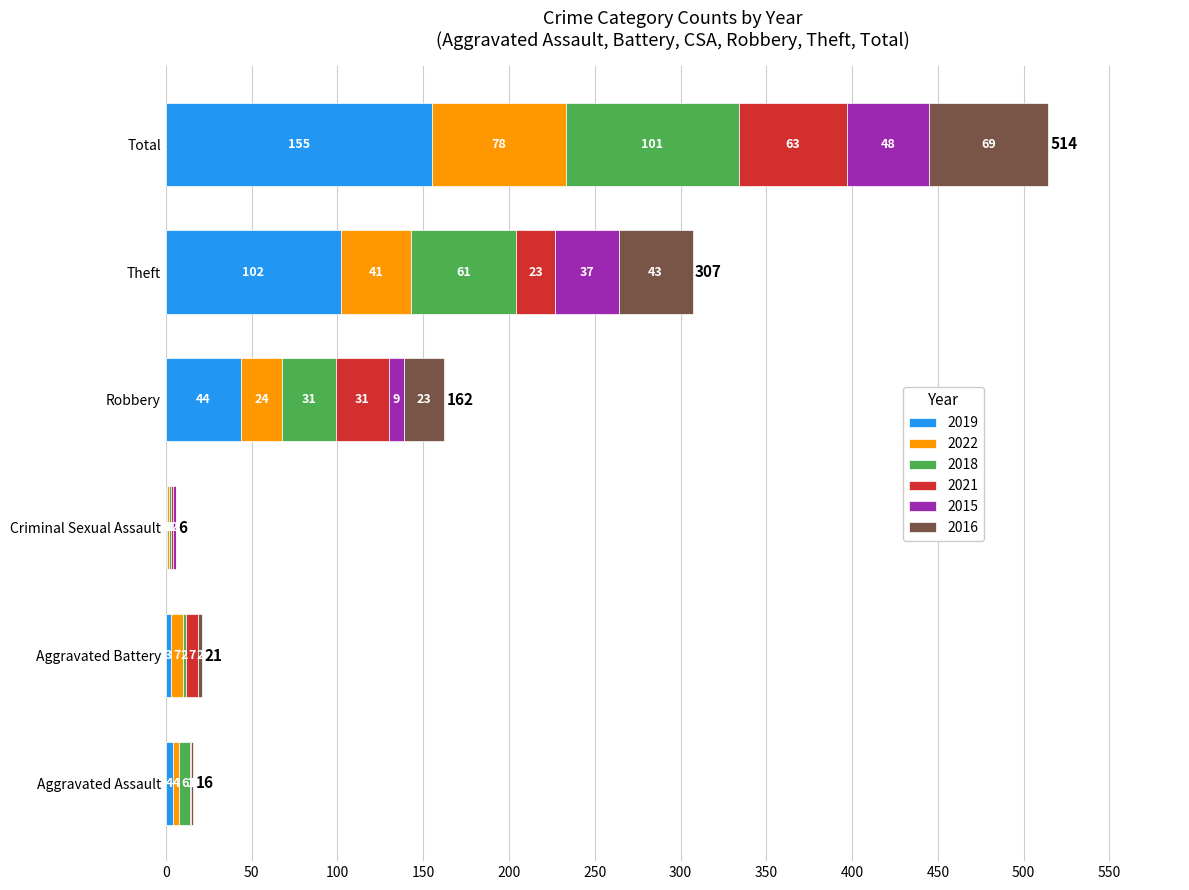

What is the total value across all series at Theft?

307